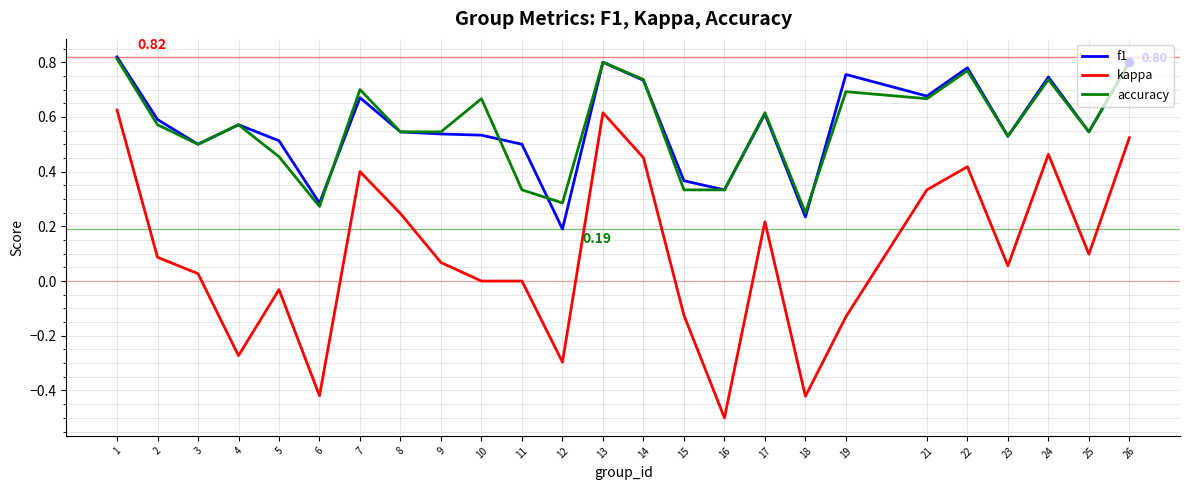

Which series has the widest spread of values?

kappa